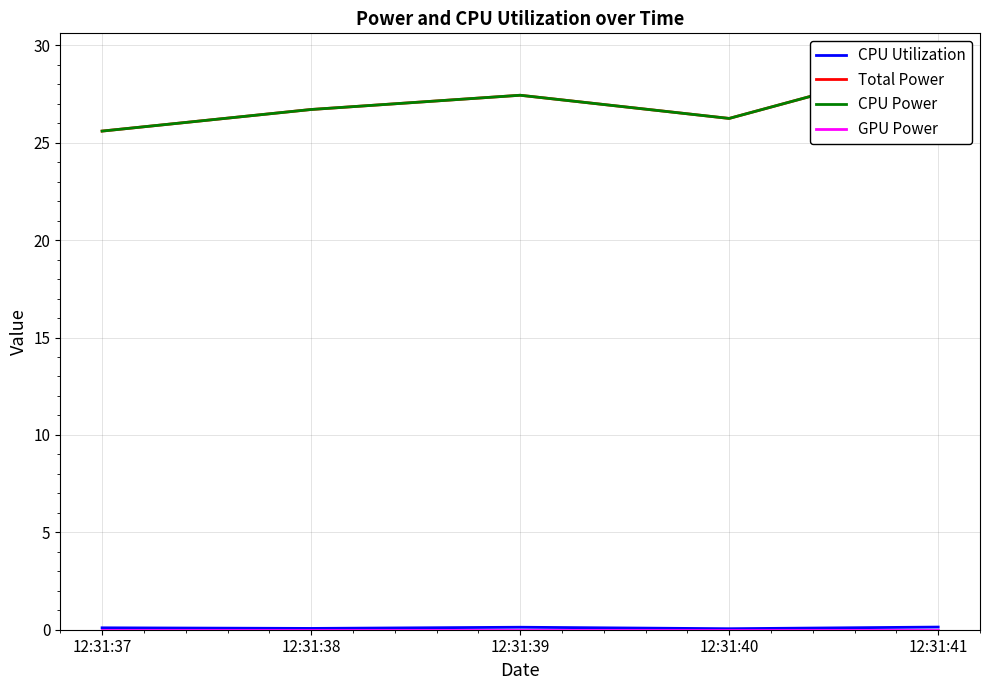

Is the value of GPU Power at 12:31:38 greater than the value of CPU Power at 12:31:40?

No